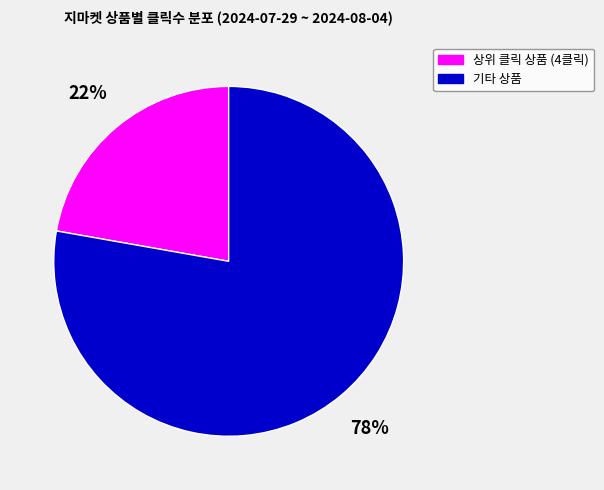

Which has a higher value, 상위 클릭 상품 (4클릭) or 기타 상품?

기타 상품